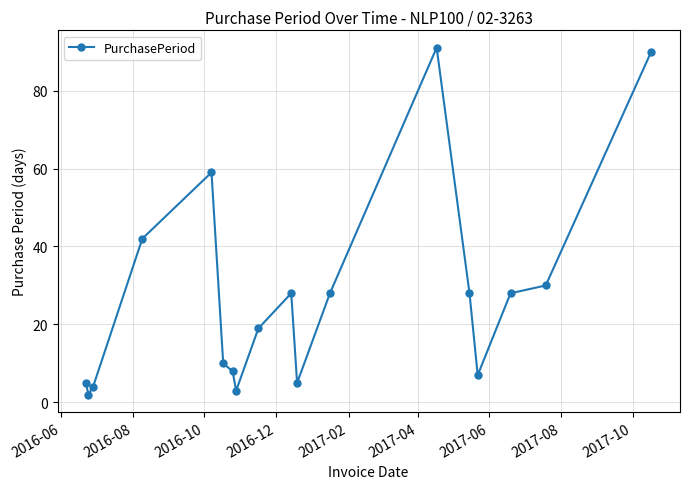

What is the sum of all values?

487